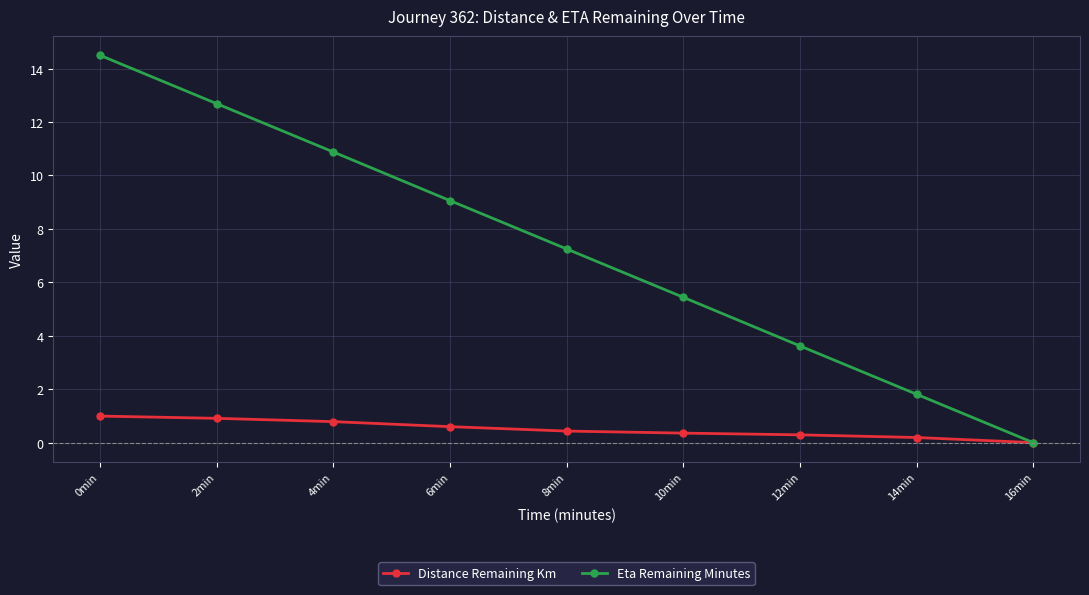

At which category is the sum across all series the highest?

0min